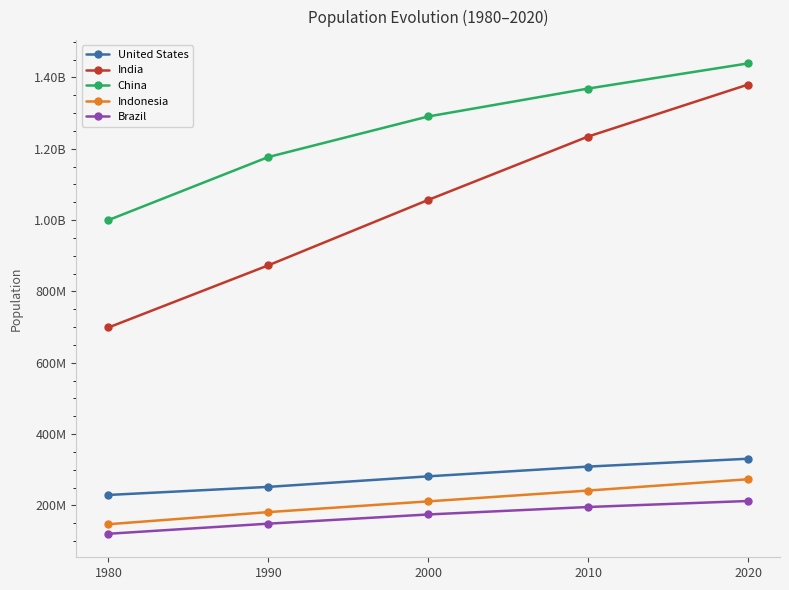

True or false: China and India cross at least once.

False